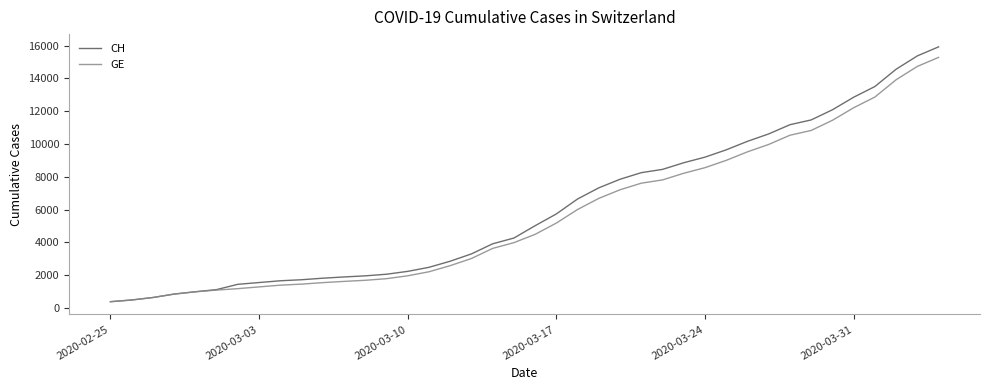

Which series has the largest range (max minus min)?

CH